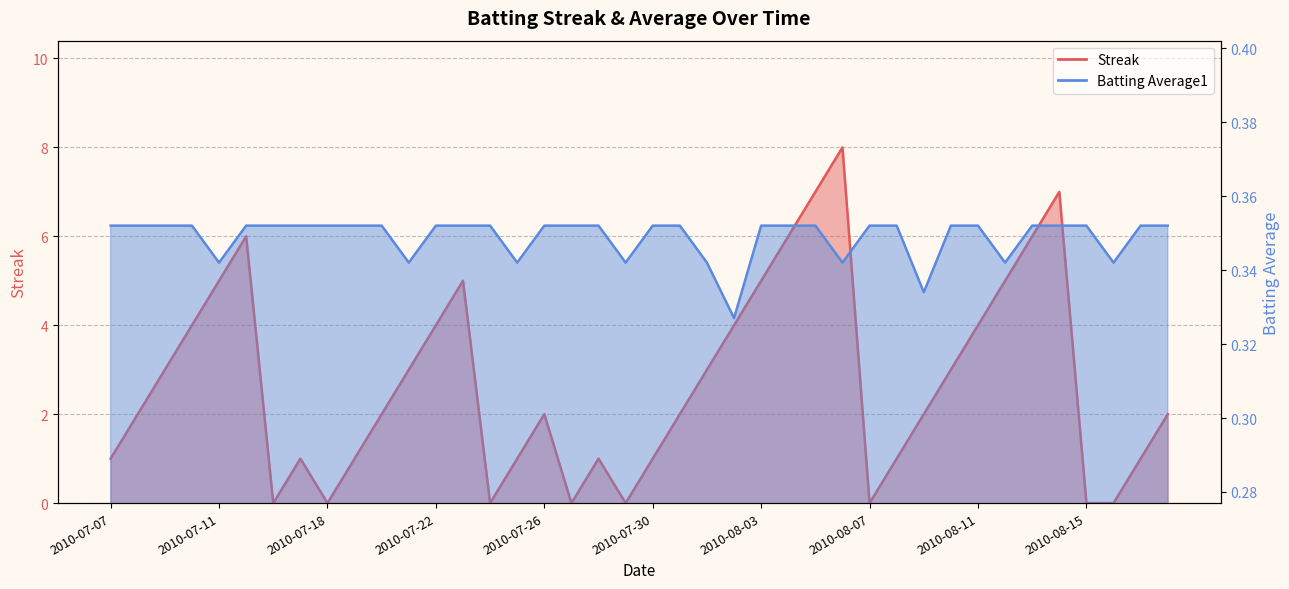

True or false: Batting Average1 and Streak cross at least once.

True